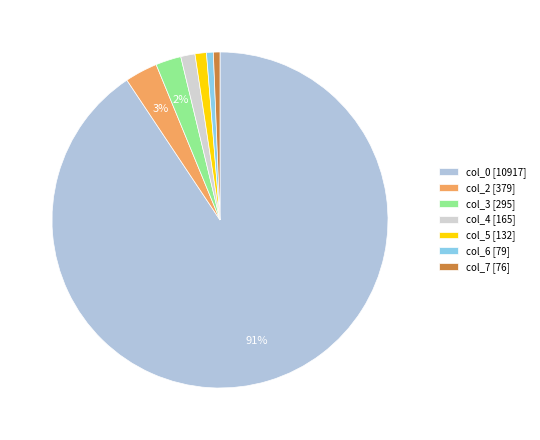

Which slice is the smallest?

col_7